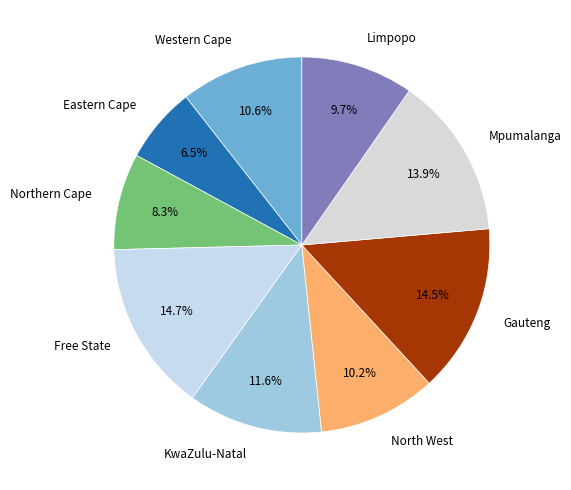

Count the number of slices in the pie.

9